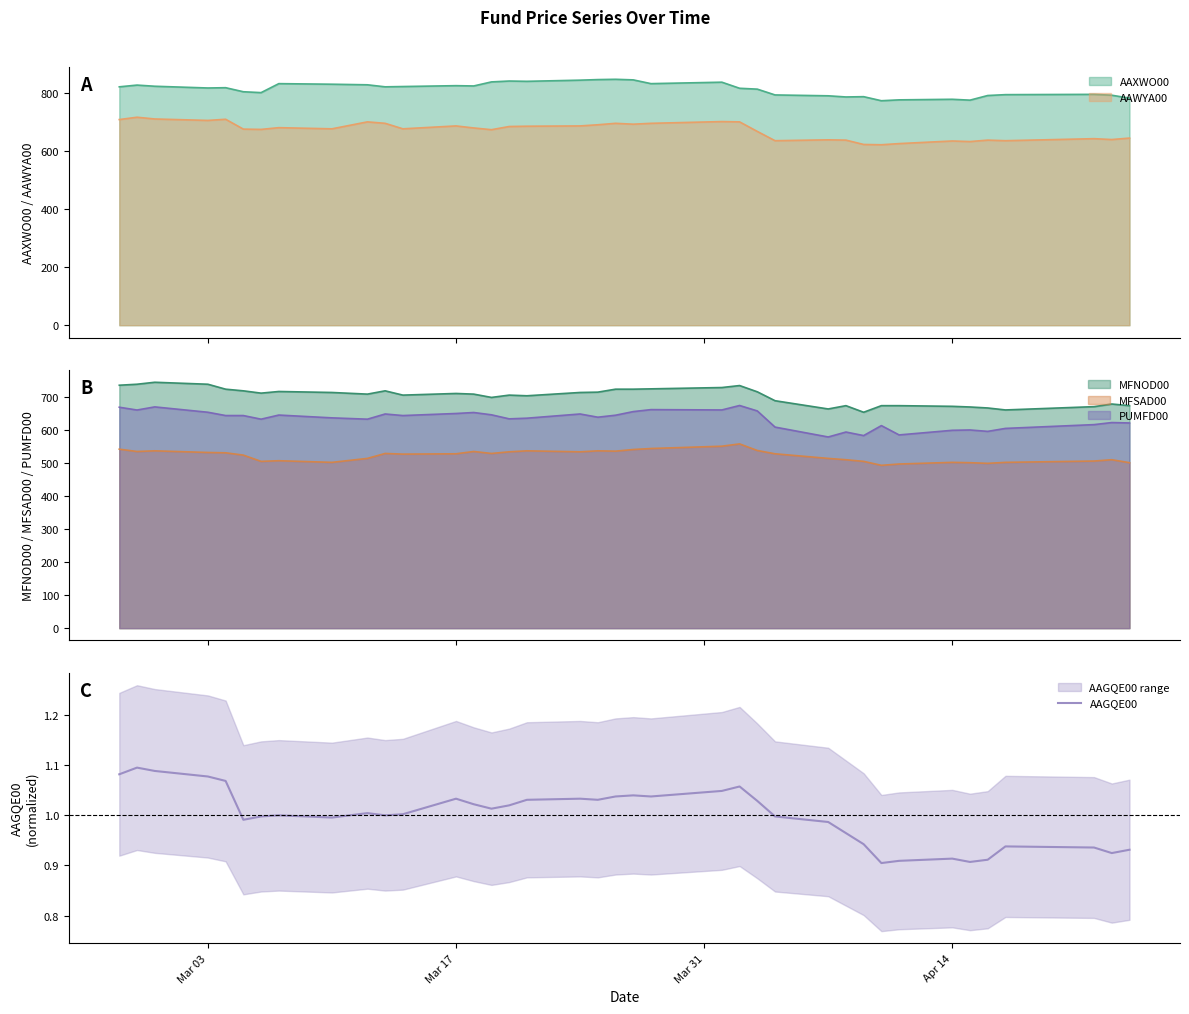

True or false: PUMFD00 and MFSAD00 cross at least once.

False